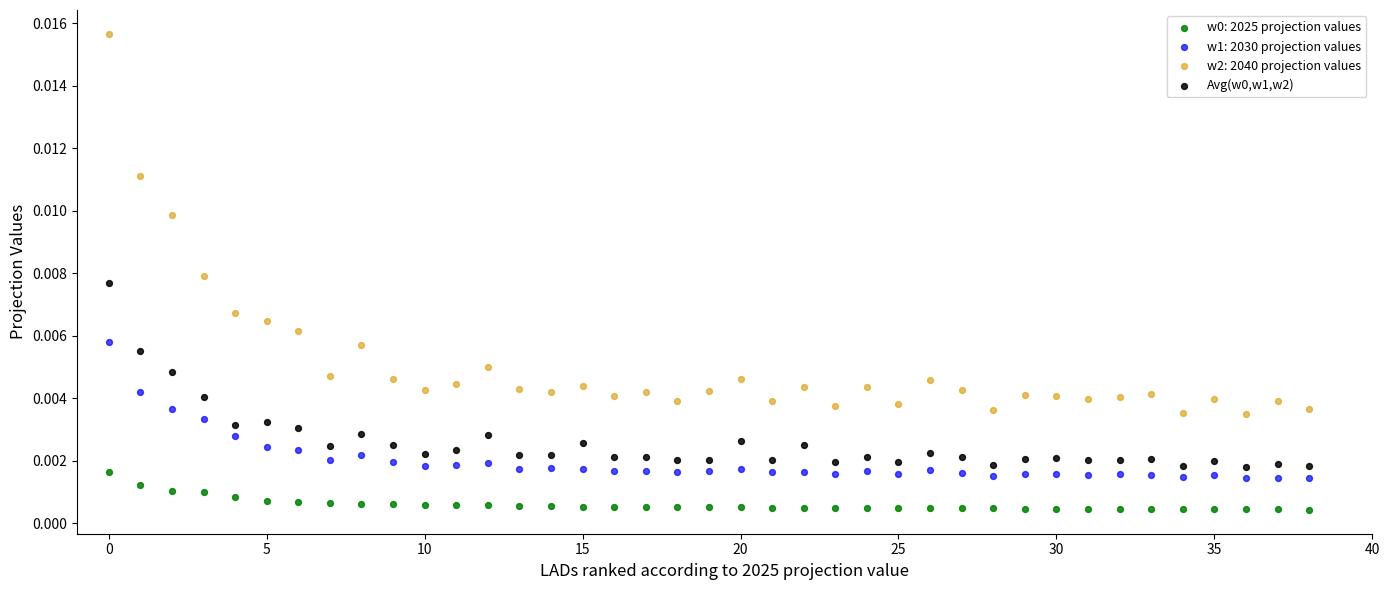

Which series reaches the maximum Y coordinate?

w2: 2040 projection values